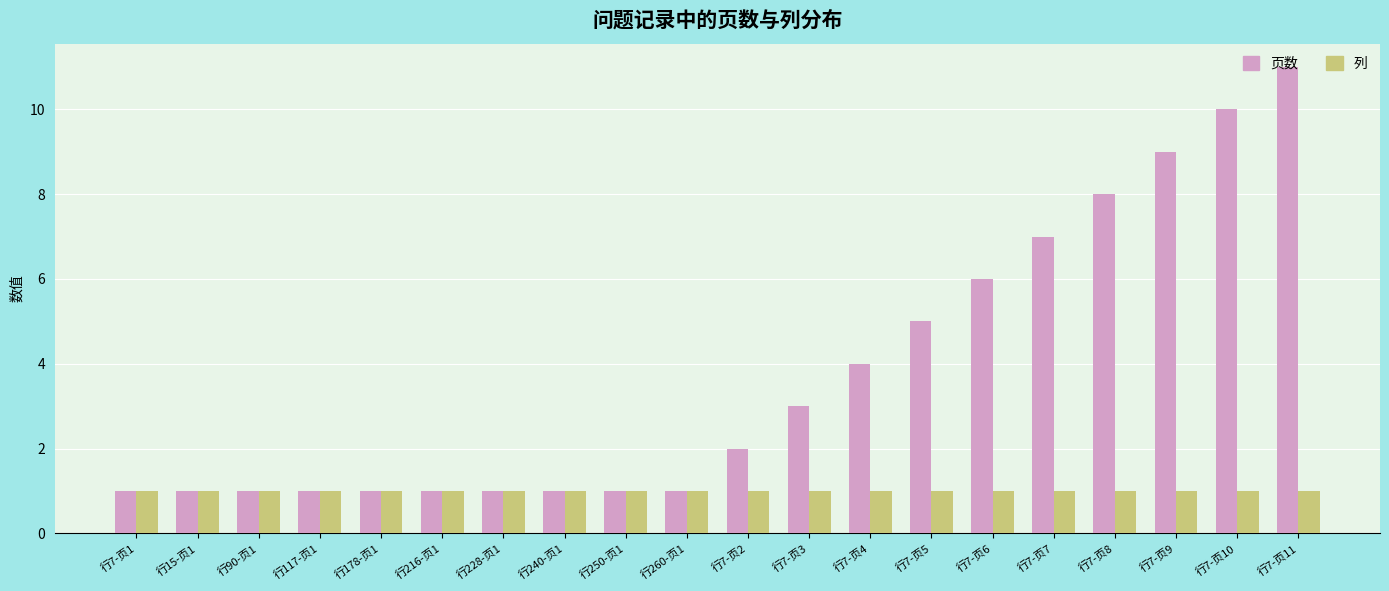

What is the lowest value of the 页数 series?

1